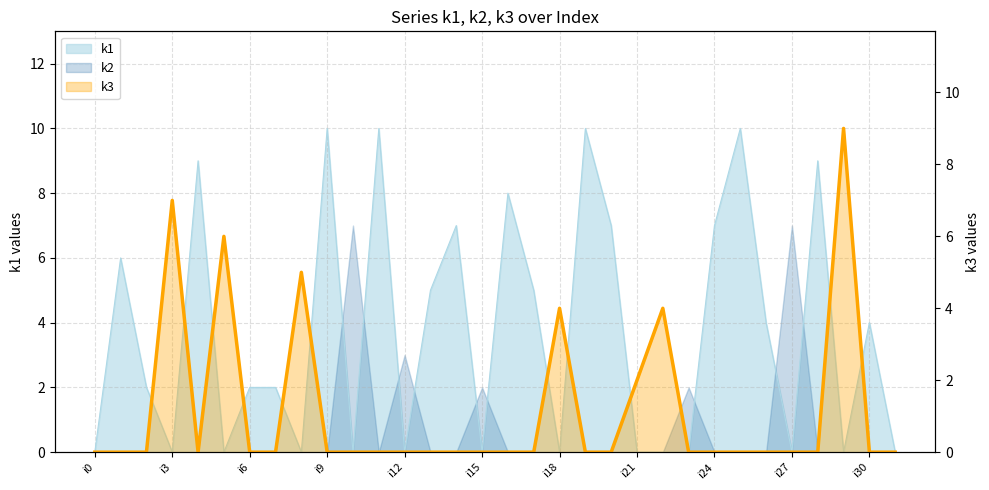

True or false: k3 has a value of -4 at i11.

False